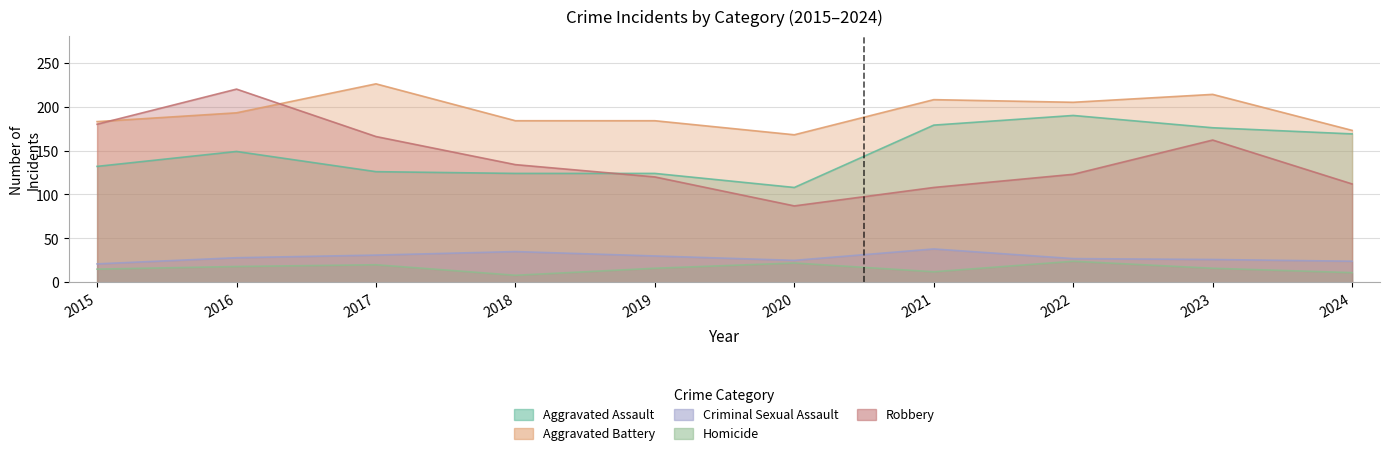

Which series changed the most between 2018 and 2021?

Aggravated Assault